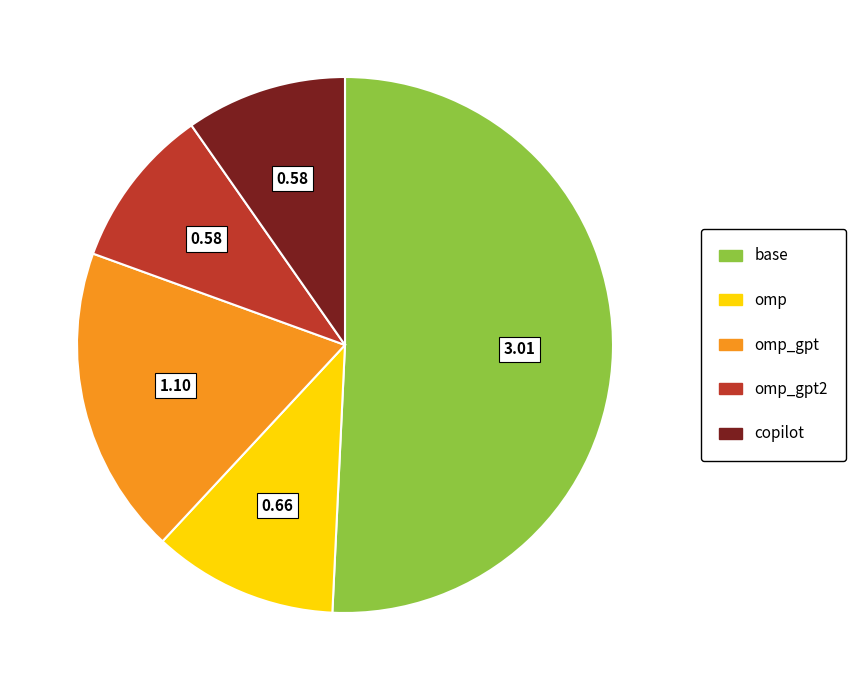

What is the largest slice in the pie chart?

base